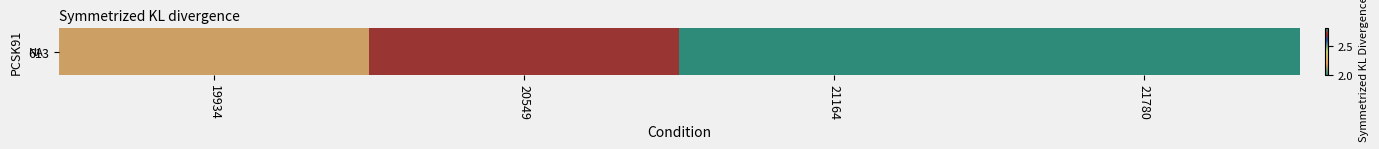

Reading left to right, transcribe all the data shown in this chart.

2.2	2.7	2.8	2.0